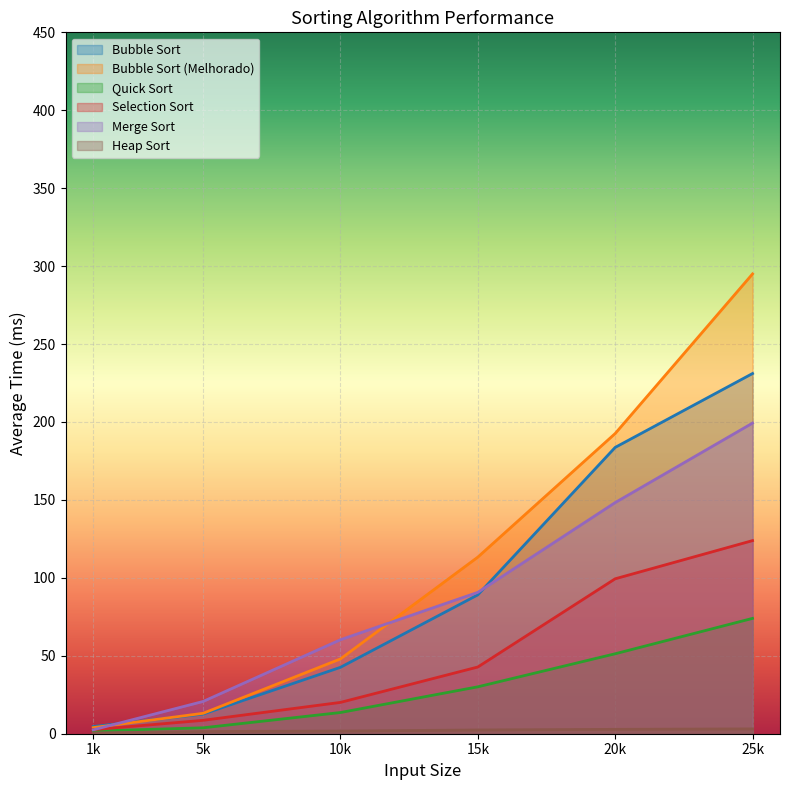

Rank the categories by Bubble Sort (Melhorado) value from lowest to highest.

1k, 5k, 10k, 15k, 20k, 25k